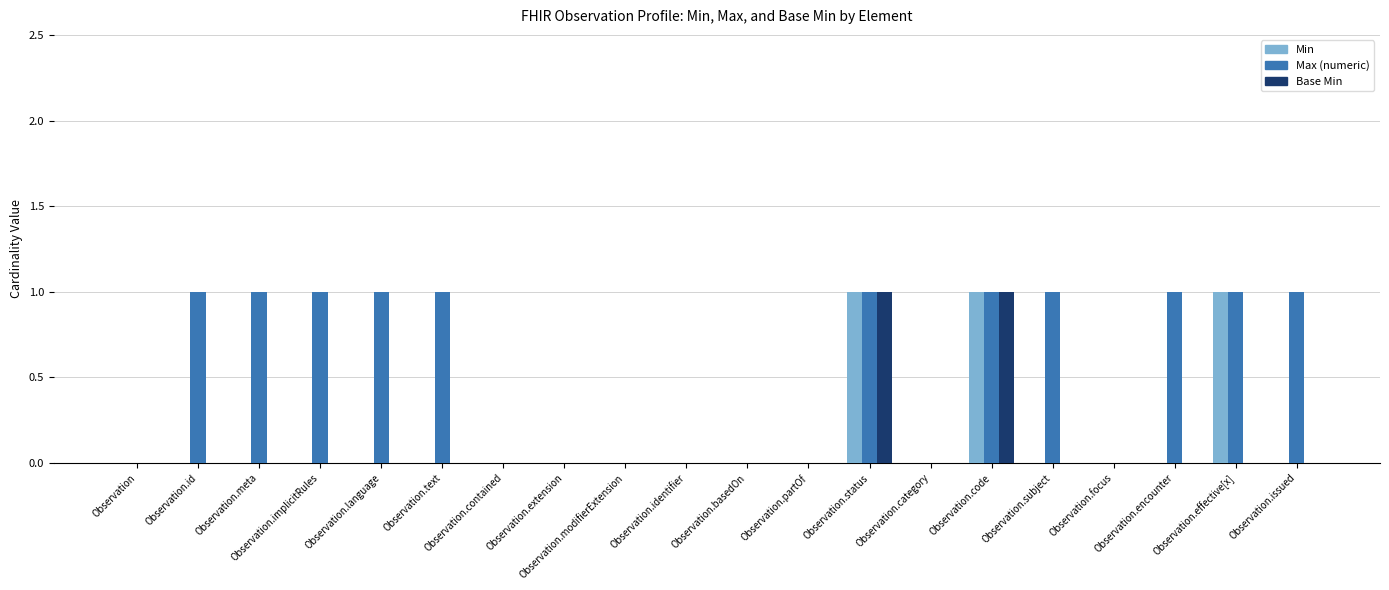

Which series has the largest total across all categories?

Max (numeric)